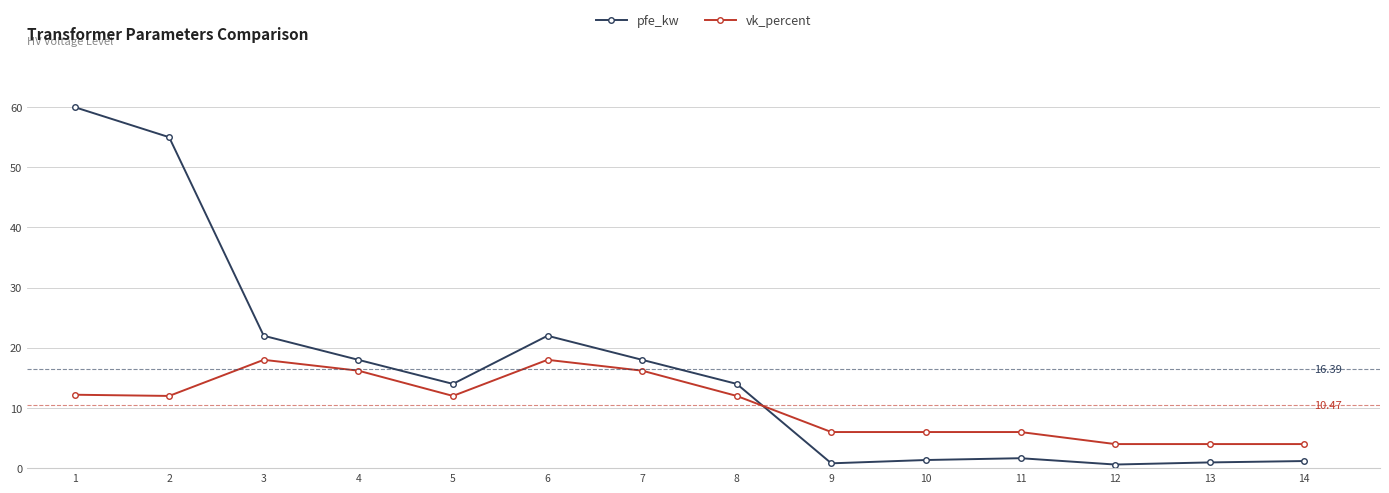

Which series has the largest range (max minus min)?

pfe_kw